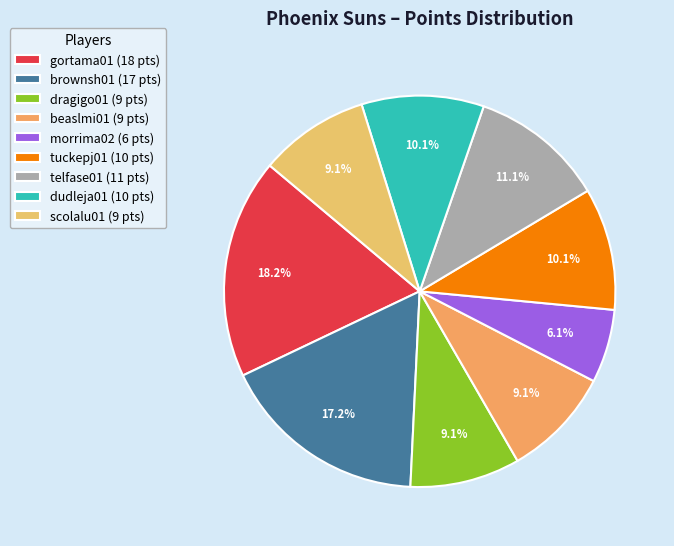

To the nearest percent, what is the difference between the dudleja01 and beaslmi01 slice percentages?

1%